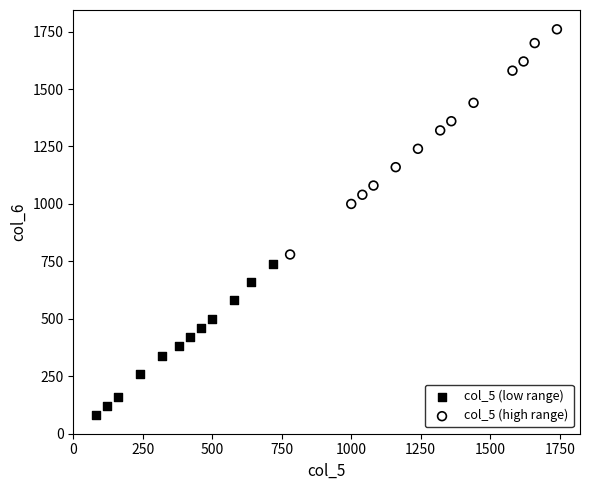

Which series contains the lowest Y value?

col_5 (low range)